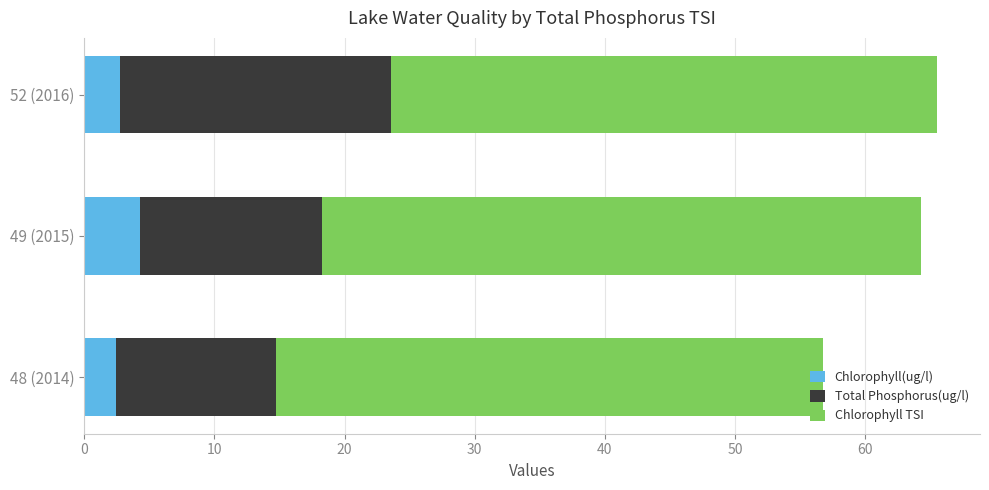

What is the total value across all series at 52 (2016)?

65.6